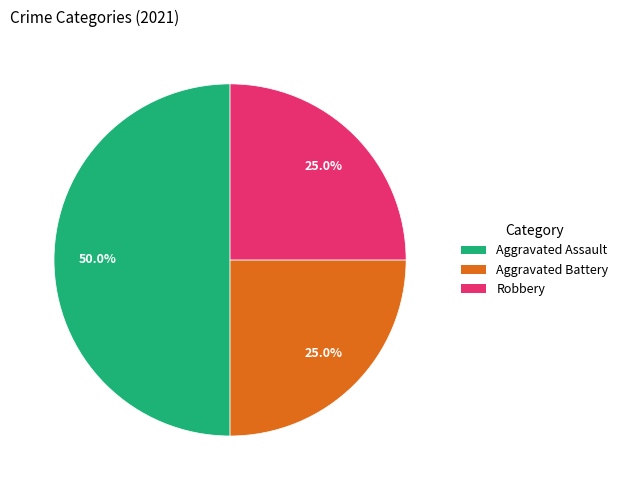

Which category has the biggest portion of the pie?

Aggravated Assault